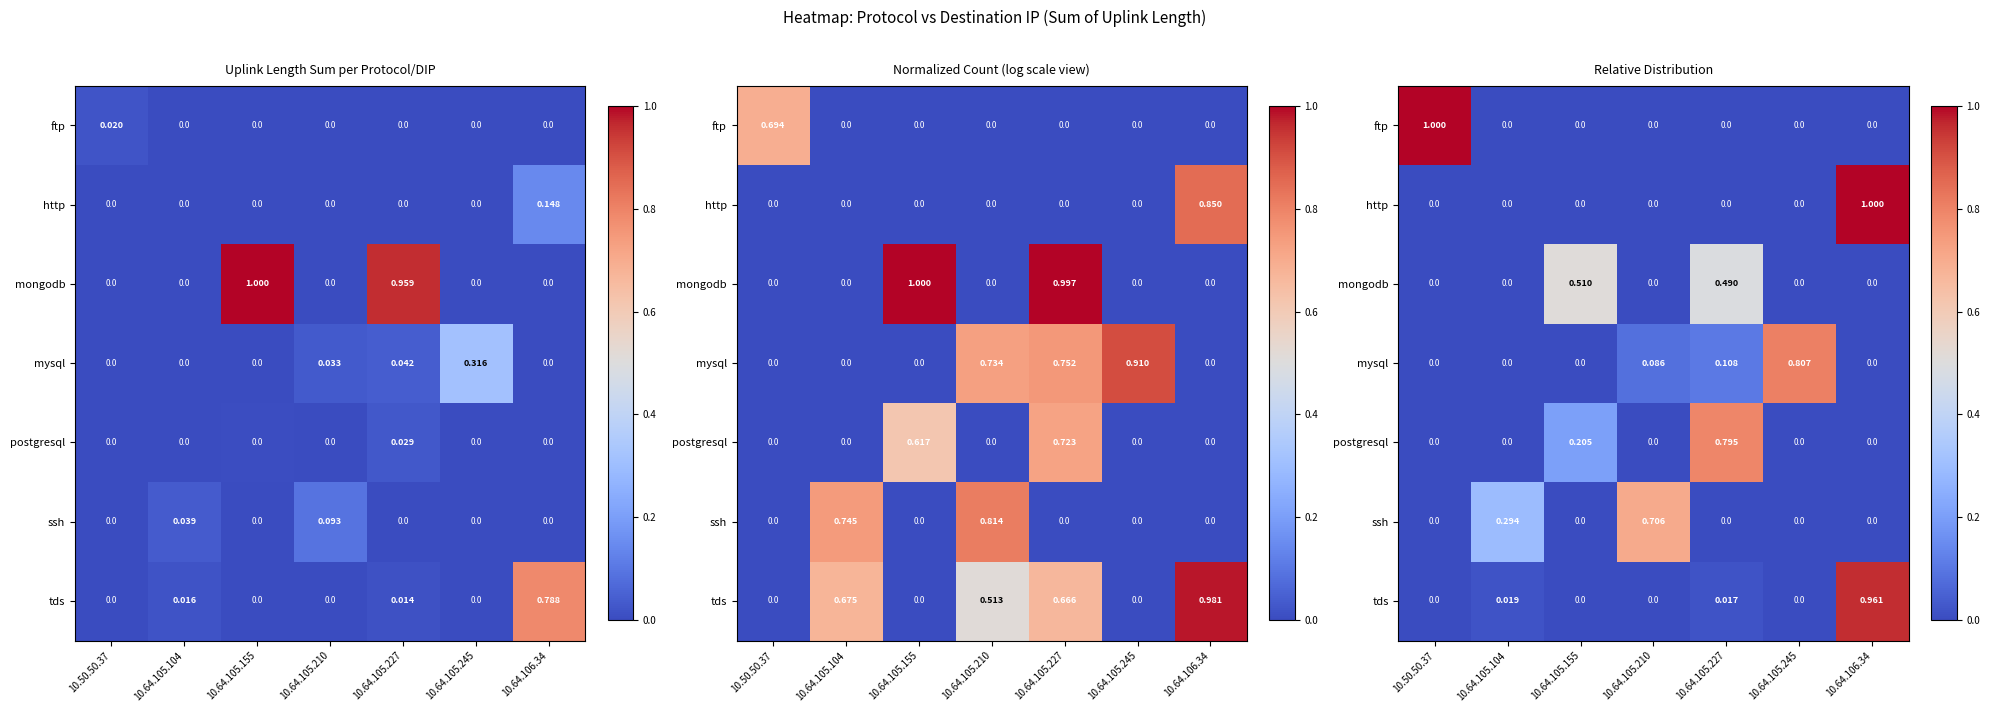

What is the difference between the maximum and second lowest values in the mongodb series?

0.5